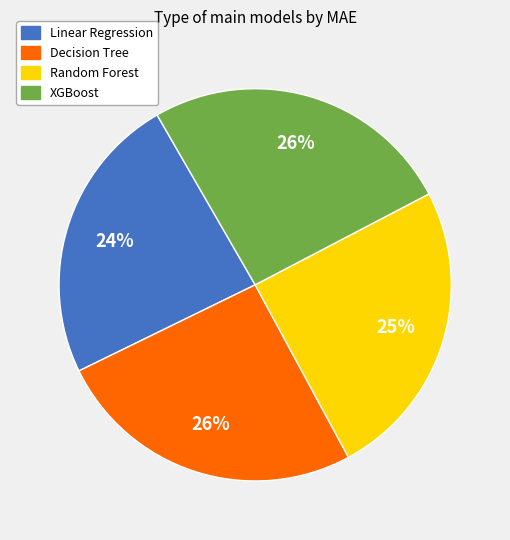

Approximately how many times larger is the value at Linear Regression compared to Decision Tree?

0.9